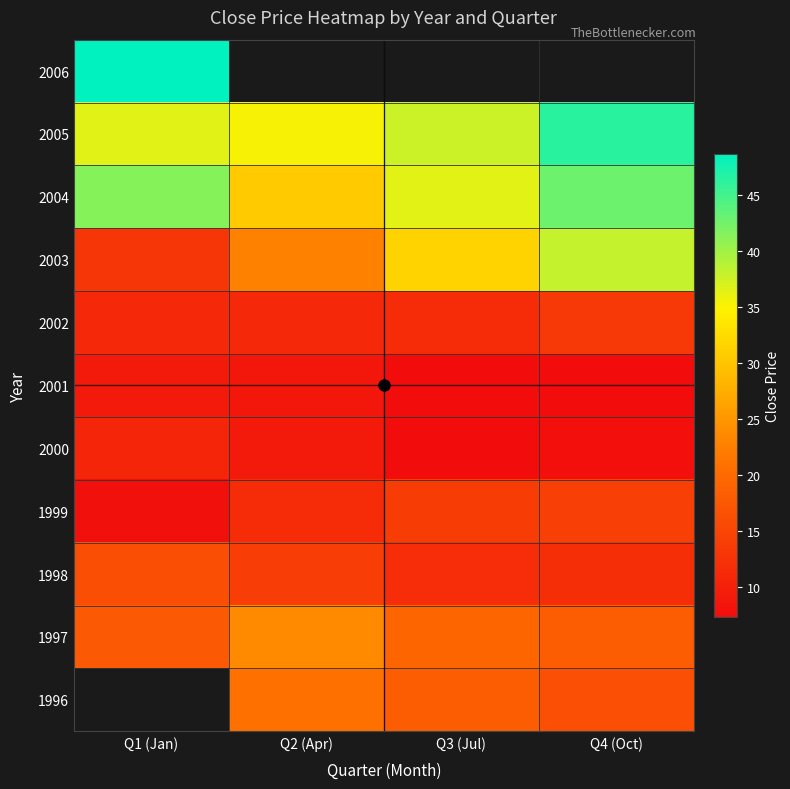

How many data points in 2003 are above 31?

2